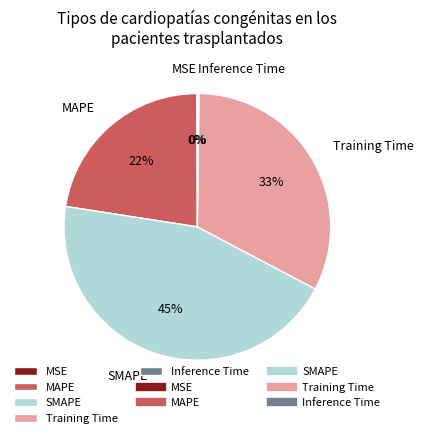

What is the largest slice in the pie chart?

SMAPE